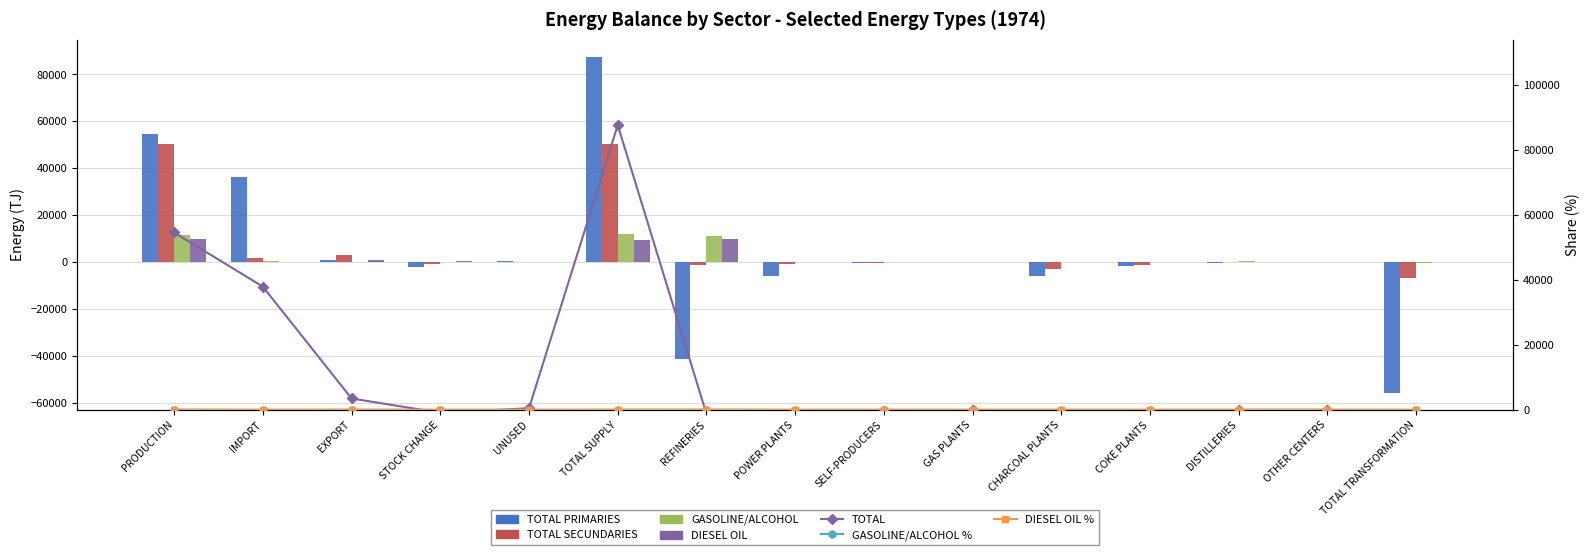

At how many categories does at least one series exceed -9047?

15